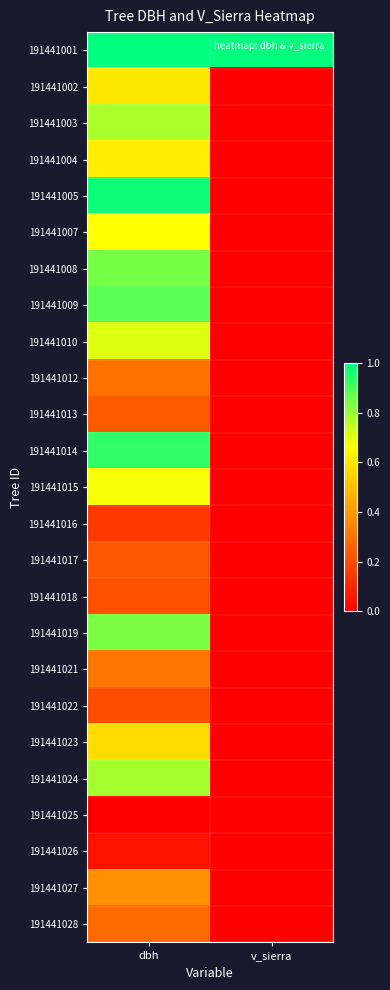

Reading left to right, list all the values displayed in this chart.

191441001: dbh=1.0	v_sierra=1.0
191441002: dbh=0.6	v_sierra=0.0
191441003: dbh=0.8	v_sierra=0.0
191441004: dbh=0.6	v_sierra=0.0
191441005: dbh=1.0	v_sierra=0.0
191441007: dbh=0.7	v_sierra=0.0
191441008: dbh=0.8	v_sierra=0.0
191441009: dbh=0.9	v_sierra=0.0
191441010: dbh=0.7	v_sierra=0.0
191441012: dbh=0.3	v_sierra=0.0
191441013: dbh=0.2	v_sierra=0.0
191441014: dbh=0.9	v_sierra=0.0
191441015: dbh=0.7	v_sierra=0.0
191441016: dbh=0.1	v_sierra=0.0
191441017: dbh=0.2	v_sierra=0.0
191441018: dbh=0.2	v_sierra=0.0
191441019: dbh=0.8	v_sierra=0.0
191441021: dbh=0.3	v_sierra=0.0
191441022: dbh=0.2	v_sierra=0.0
191441023: dbh=0.6	v_sierra=0.0
191441024: dbh=0.8	v_sierra=0.0
191441025: dbh=0.0	v_sierra=0.0
191441026: dbh=0.0	v_sierra=0.0
191441027: dbh=0.4	v_sierra=0.0
191441028: dbh=0.3	v_sierra=0.0